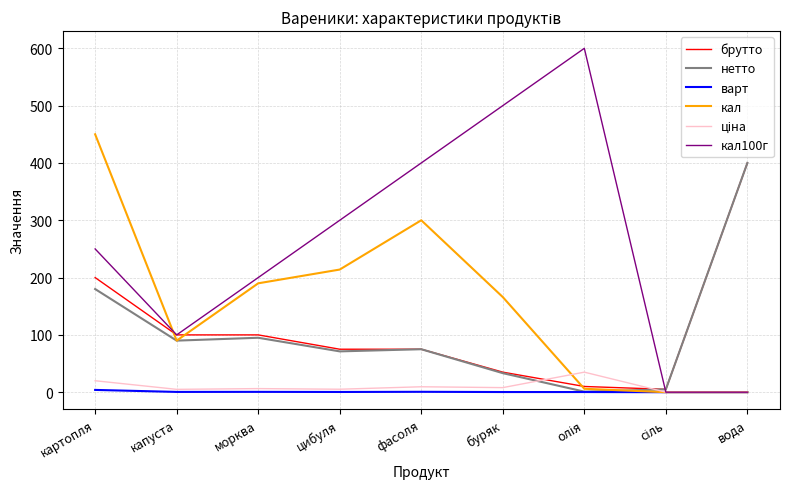

Which series changed the most between картопля and капуста?

кал